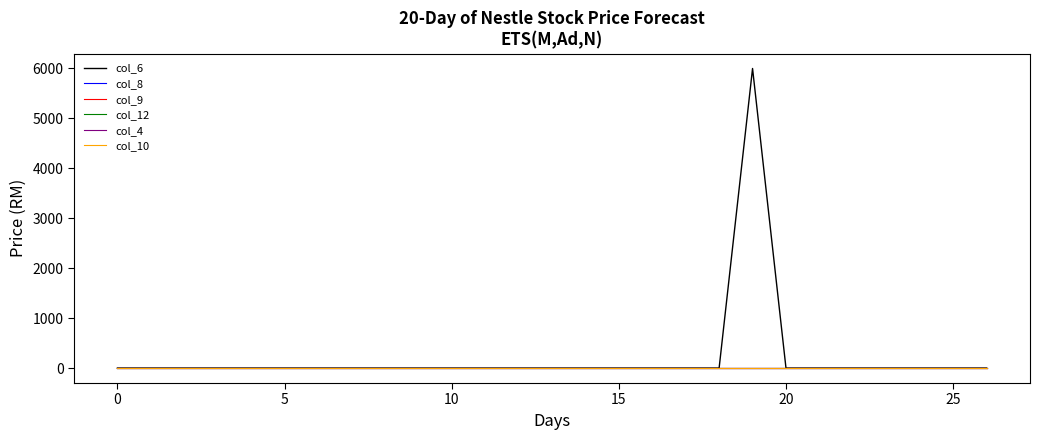

What is the label of the 18th point from the left?

17